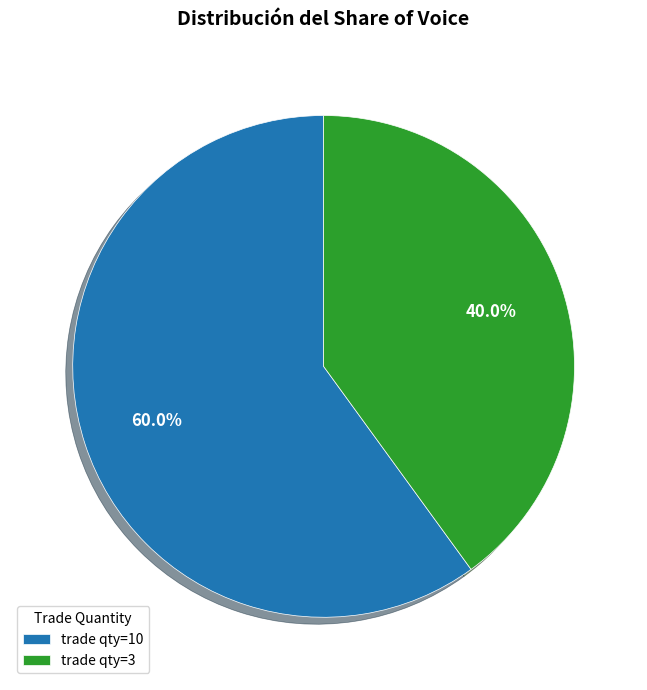

Does any single category account for the majority?

Yes